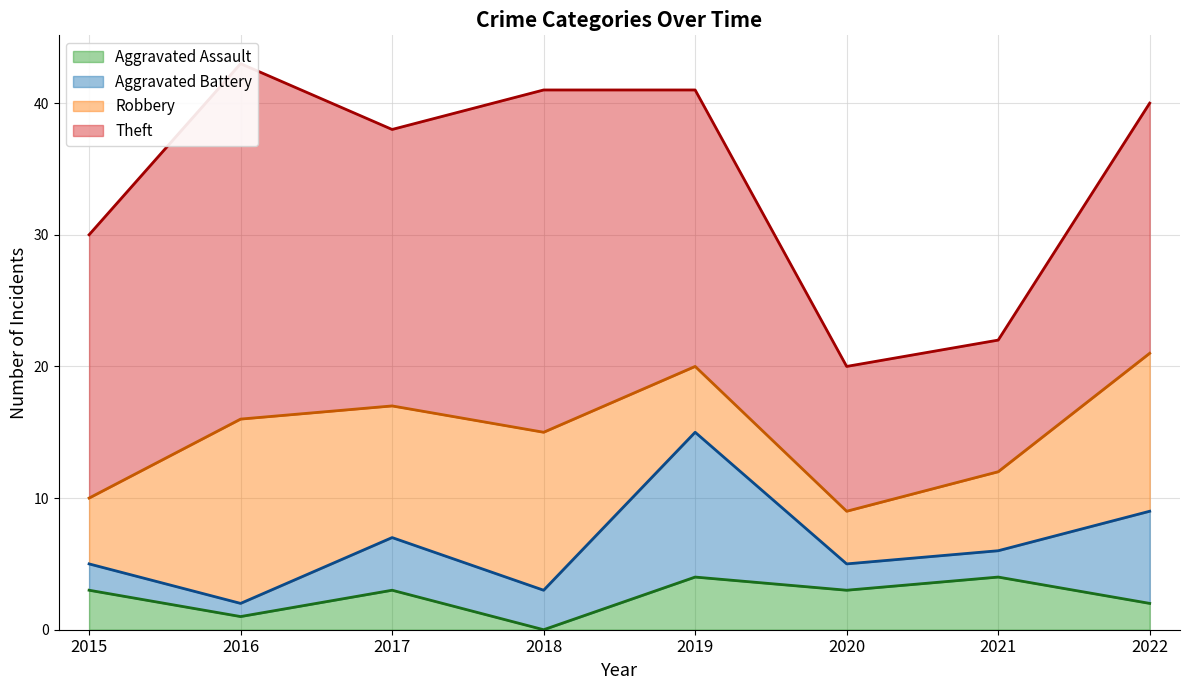

The value of Aggravated Battery at 2015 is 3. True or false?

False